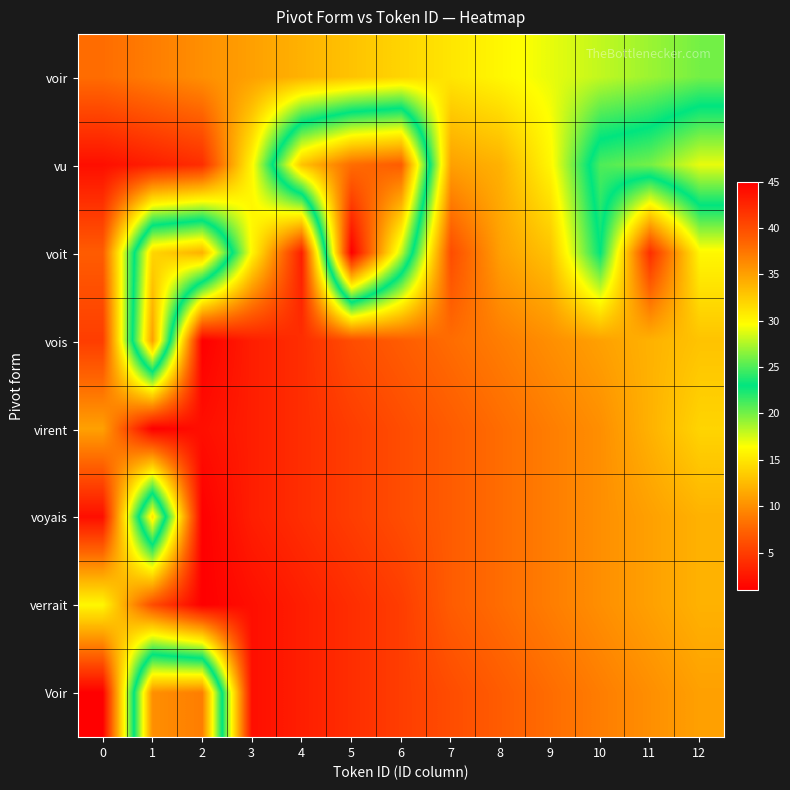

At how many categories does at least one series exceed 36?

3